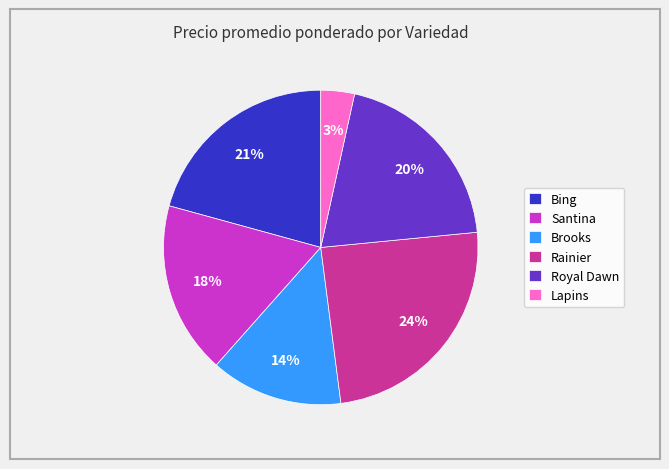

Rank the categories by value from lowest to highest.

Lapins, Brooks, Santina, Royal Dawn, Bing, Rainier